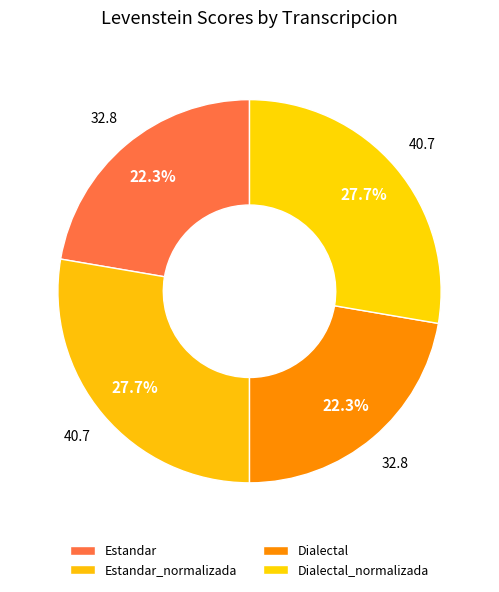

Does Estandar_normalizada represent more than half of the total?

No